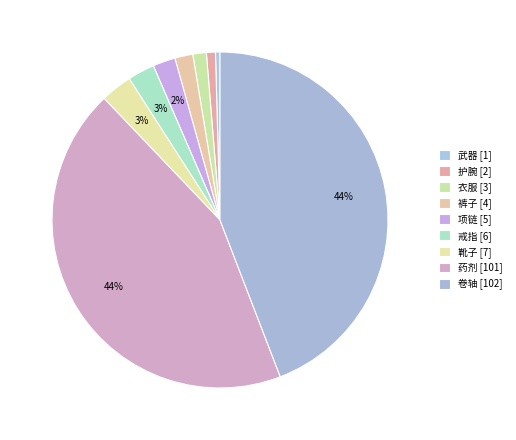

Combined, what portion of the pie is 武器 and 裤子?

2.2%